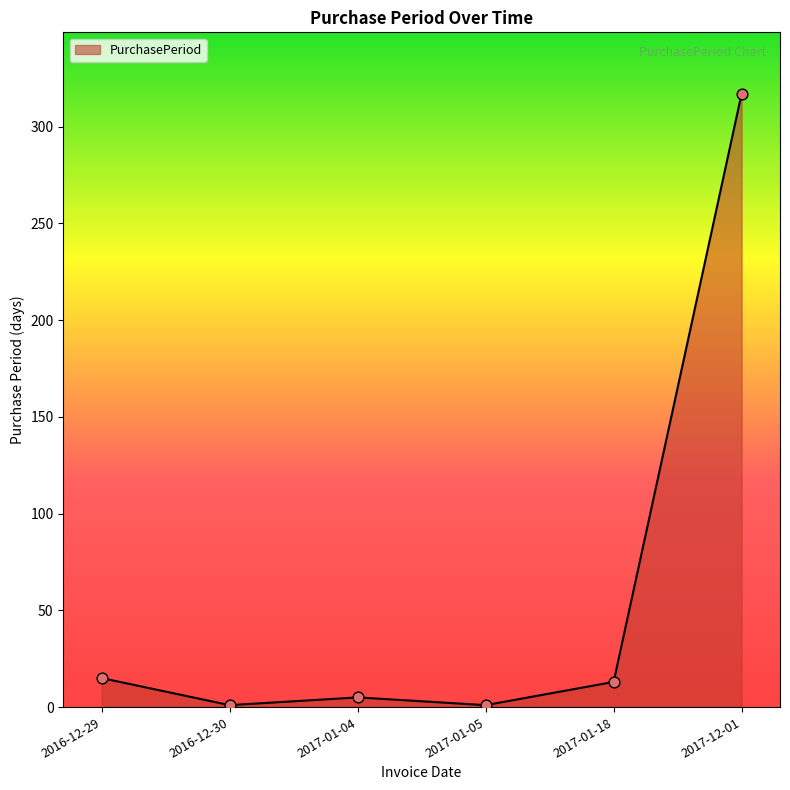

What is the change in value from 2017-01-04 to 2017-12-01?

+312